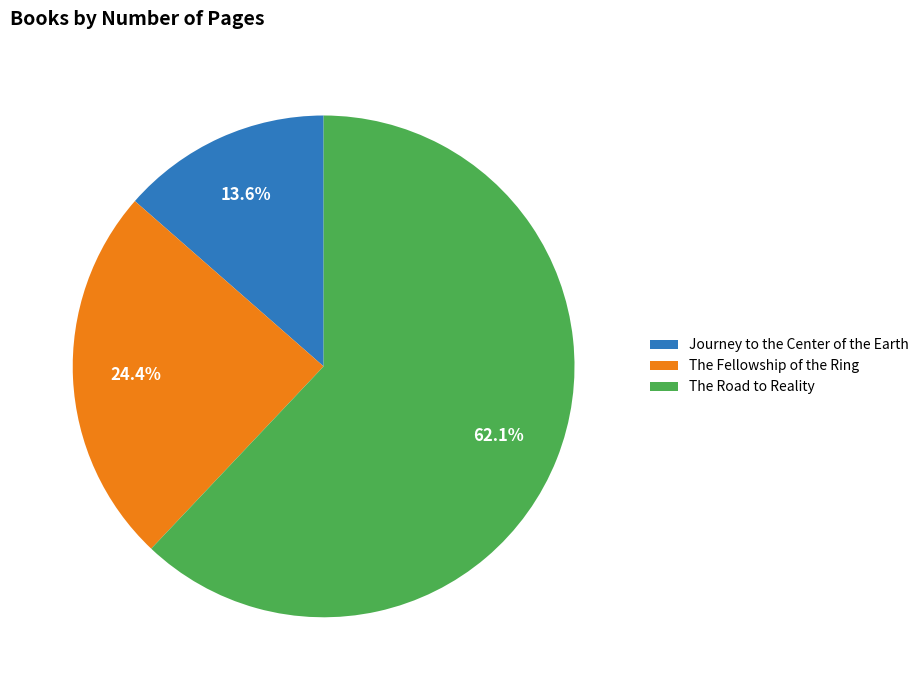

Rank the categories by value from highest to lowest.

The Road to Reality, The Fellowship of the Ring, Journey to the Center of the Earth